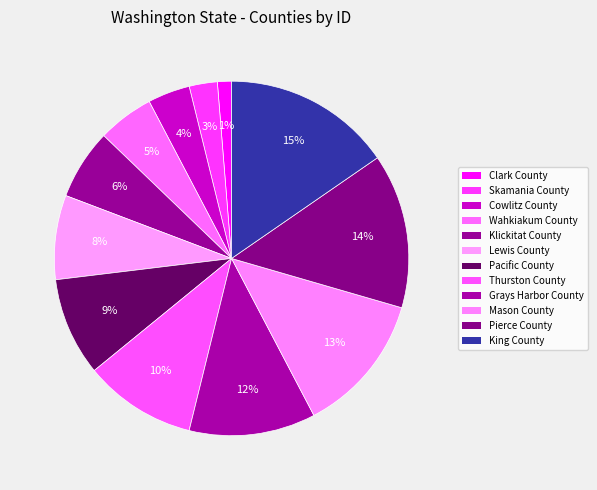

Does Cowlitz County account for over 50% of the chart?

No